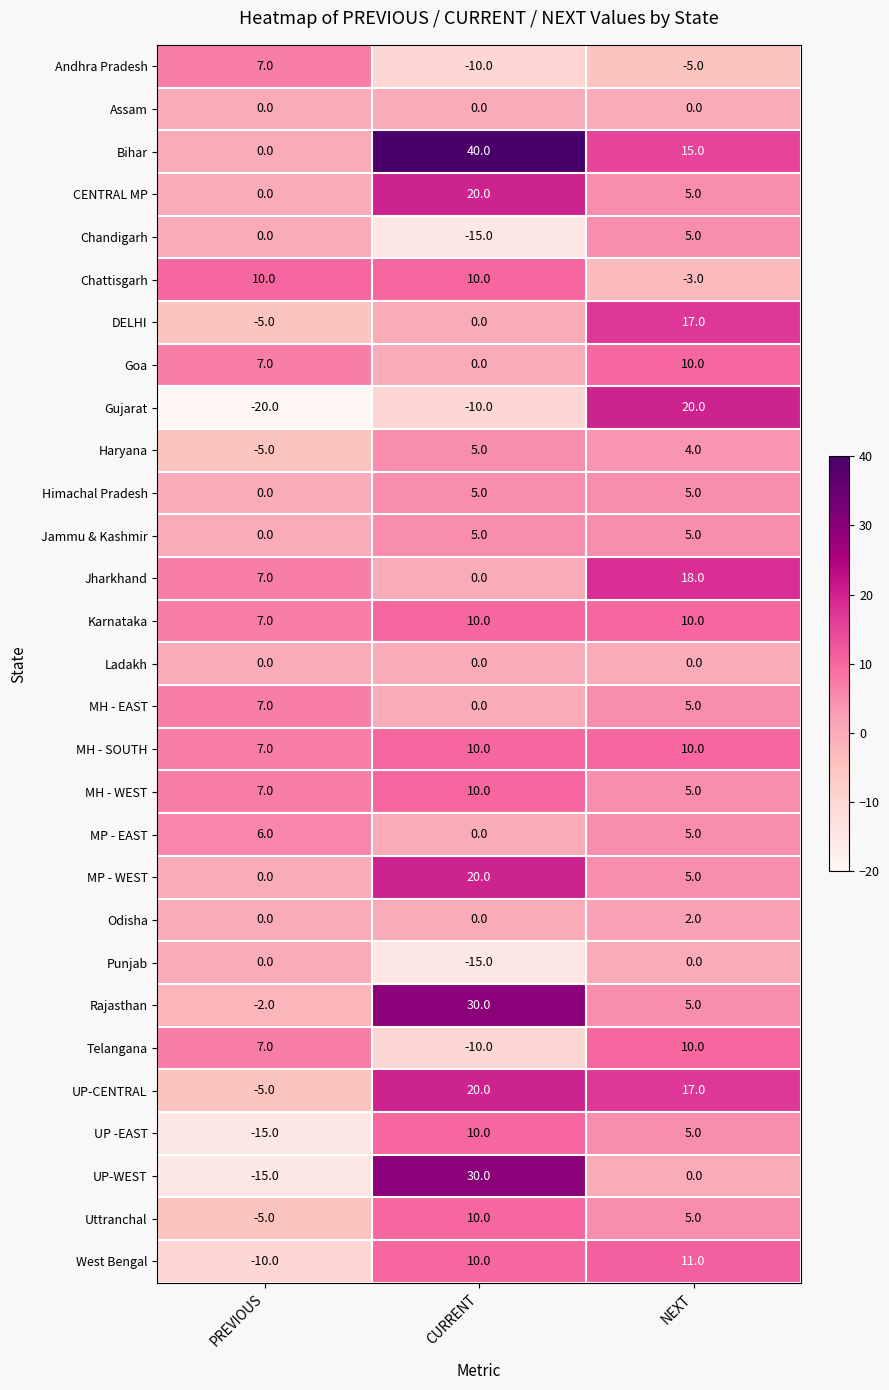

Which category has the lowest value across all series?

PREVIOUS